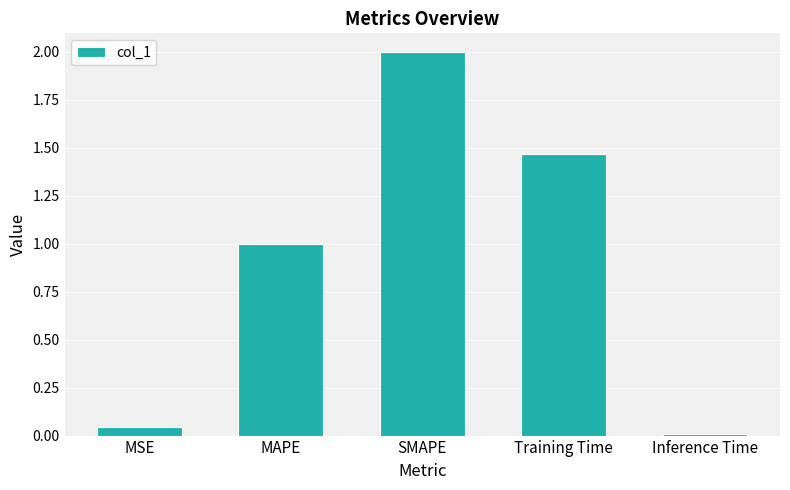

Which has a higher value, MSE or SMAPE?

SMAPE